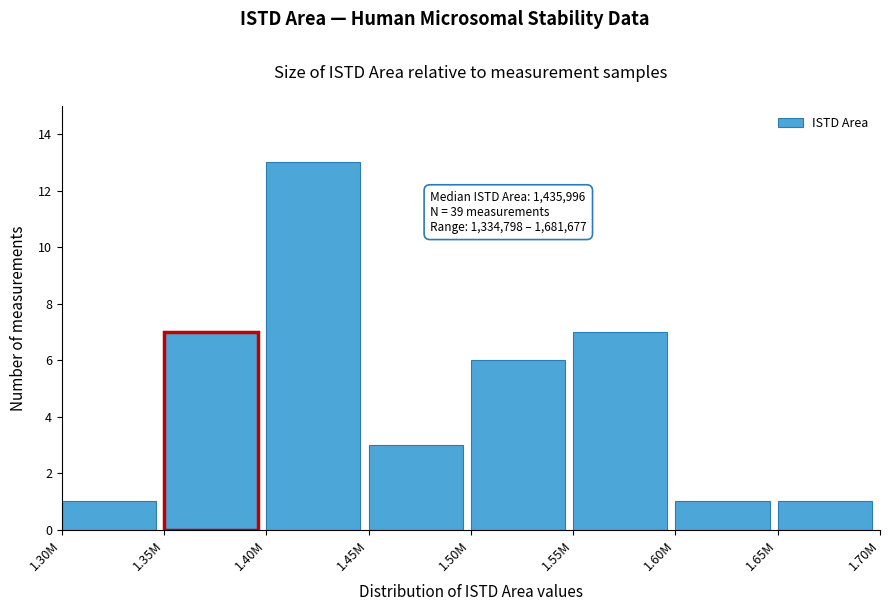

Reading right to left, extract all data points from this chart.

1	1	7	6	3	13	7	1